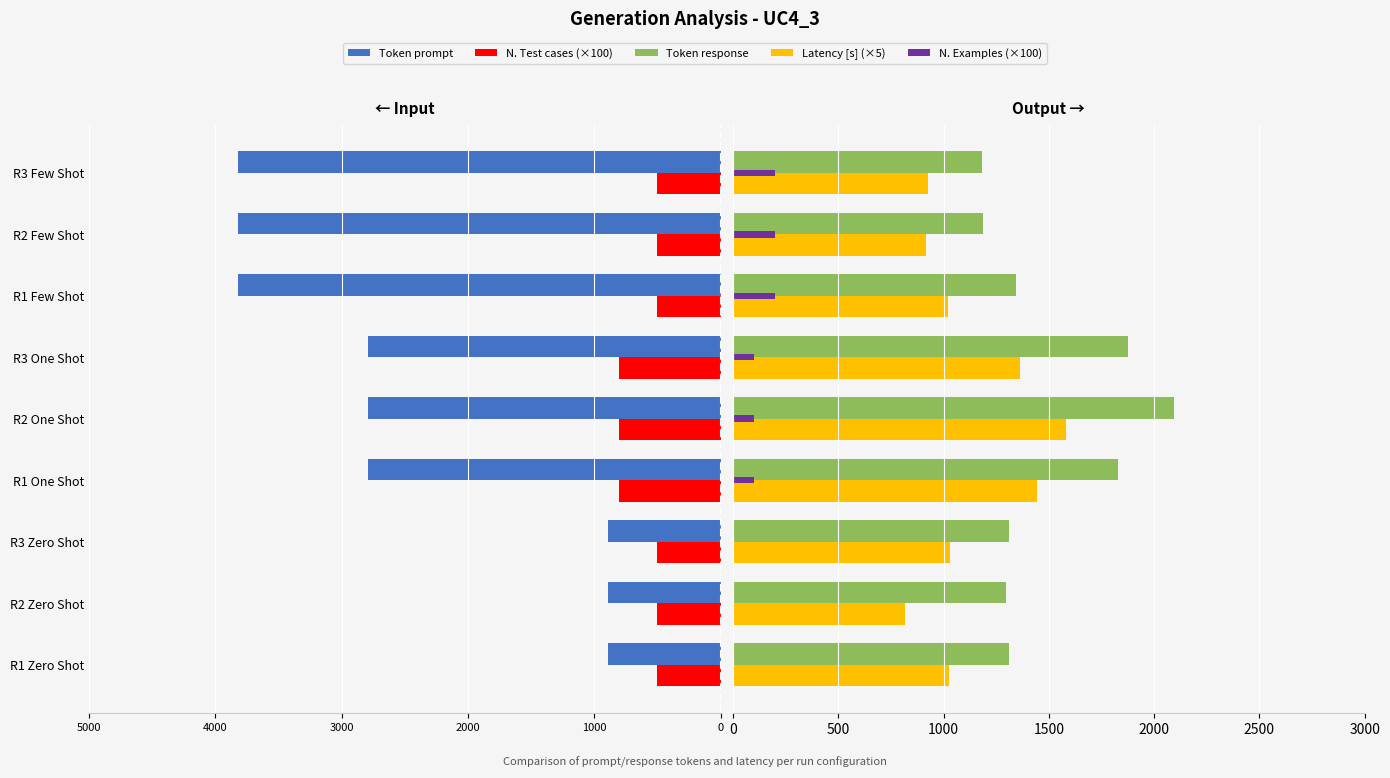

How many bars are there in total?

45